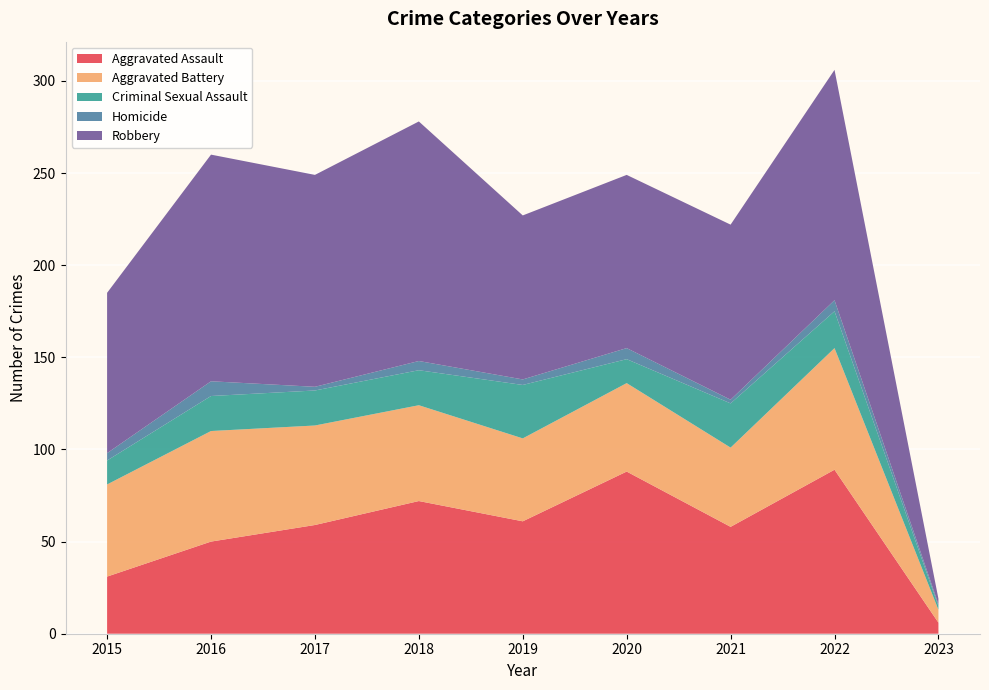

Reading left to right, extract all data points from this chart.

Aggravated Assault: 31	50	59	72	61	88	58	89	6
Aggravated Battery: 50	60	54	52	45	48	43	66	7
Criminal Sexual Assault: 13	19	19	19	29	13	24	20	2
Homicide: 4	8	2	5	3	6	2	6	1
Robbery: 87	123	115	130	89	94	95	125	3